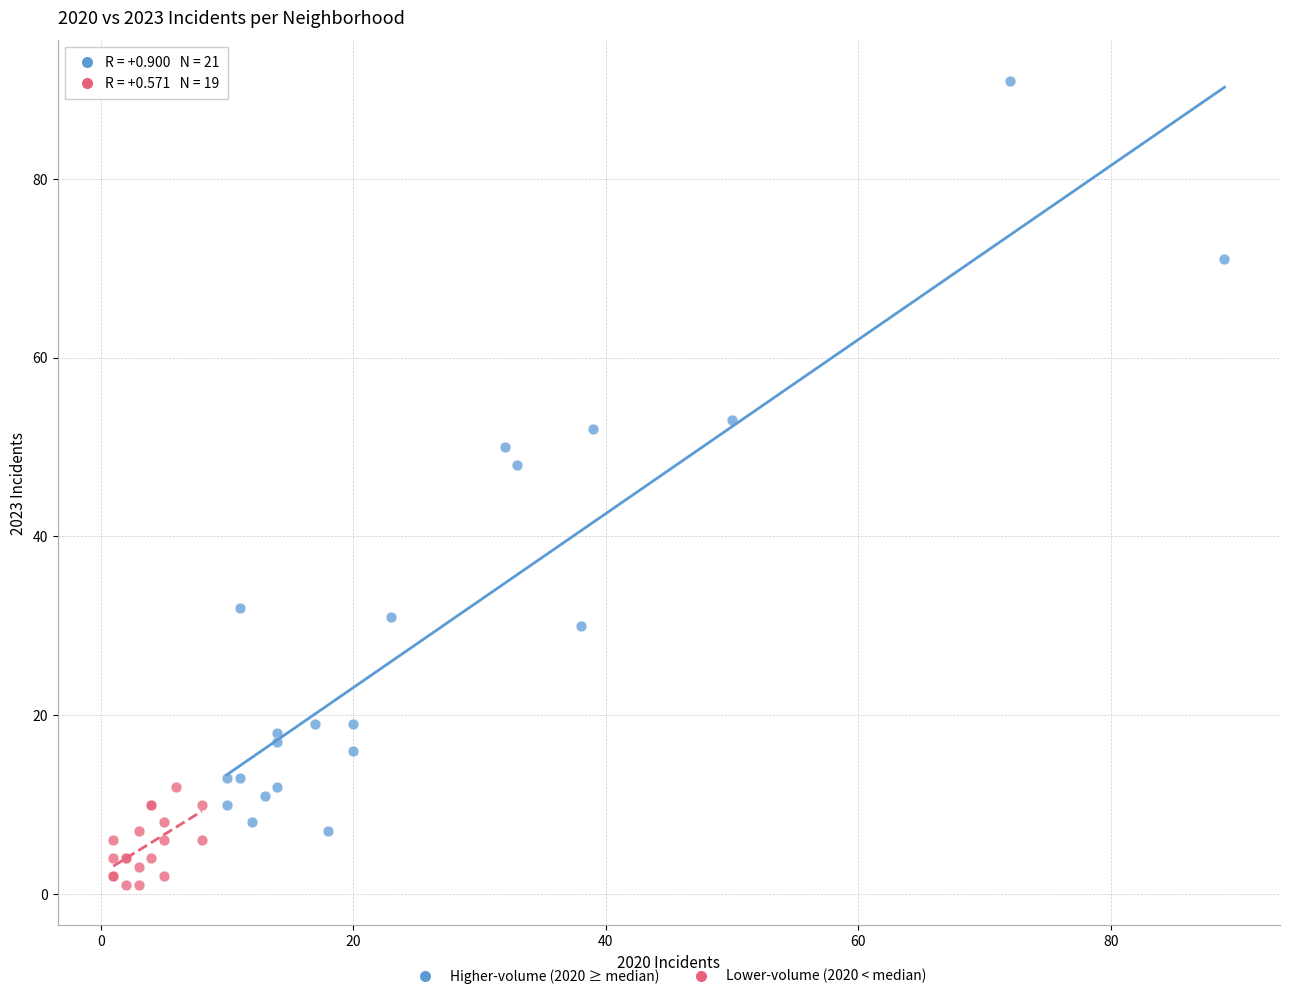

Which series reaches the minimum Y coordinate?

Lower-volume (2020 < median)